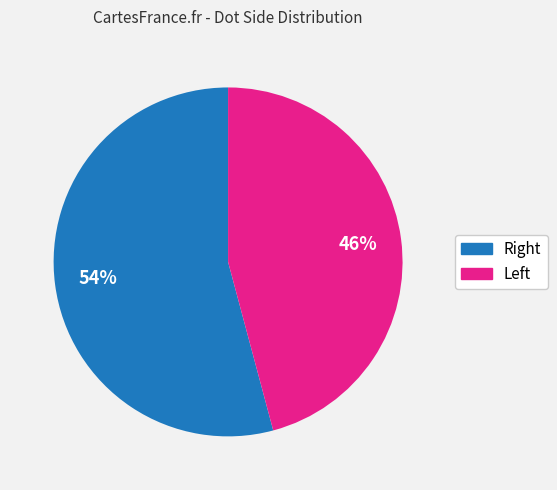

Rank the categories by value from highest to lowest.

Right, Left